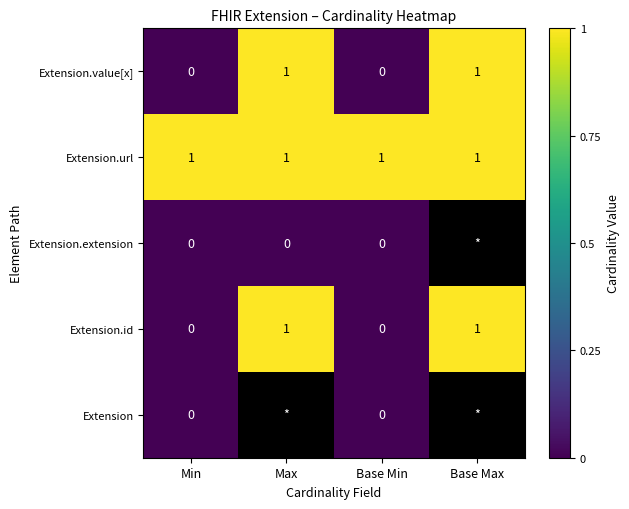

True or false: Extension.url has a value of 1 at Base Min.

True